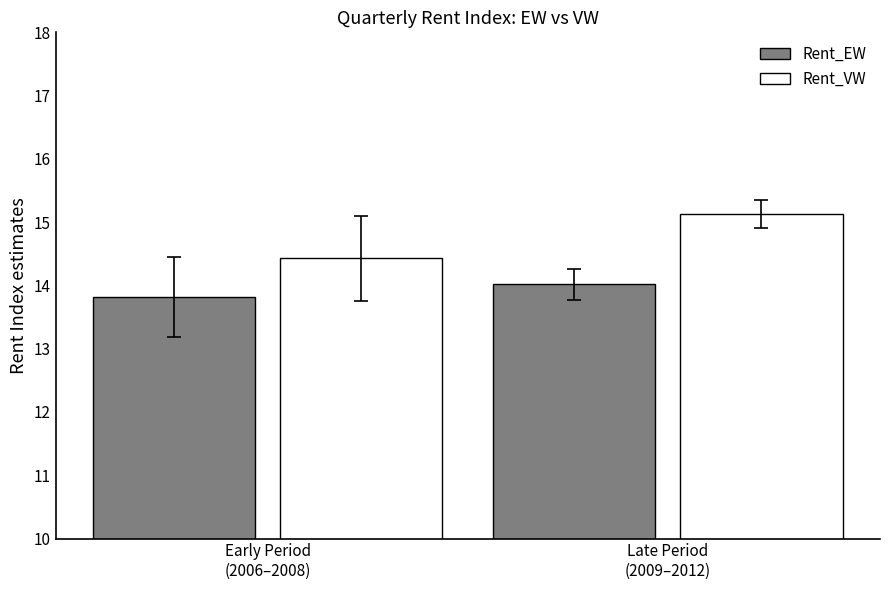

Reading left to right, what are all the values shown in this chart?

Rent_EW: Early Period
(2006–2008)=13.8	Late Period
(2009–2012)=14.0
Rent_VW: Early Period
(2006–2008)=14.4	Late Period
(2009–2012)=15.1